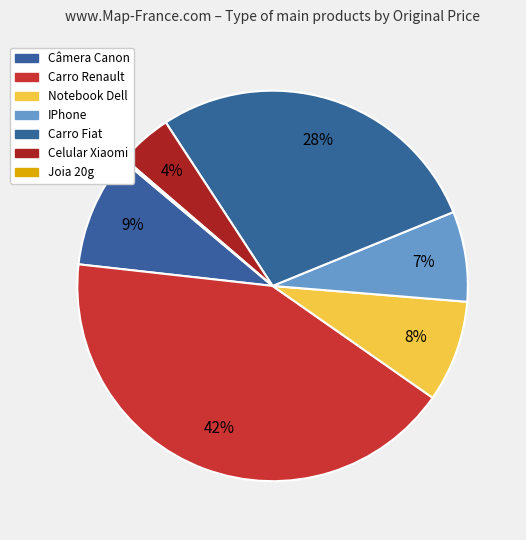

Combined, do Câmera Canon and IPhone account for over 50%?

No